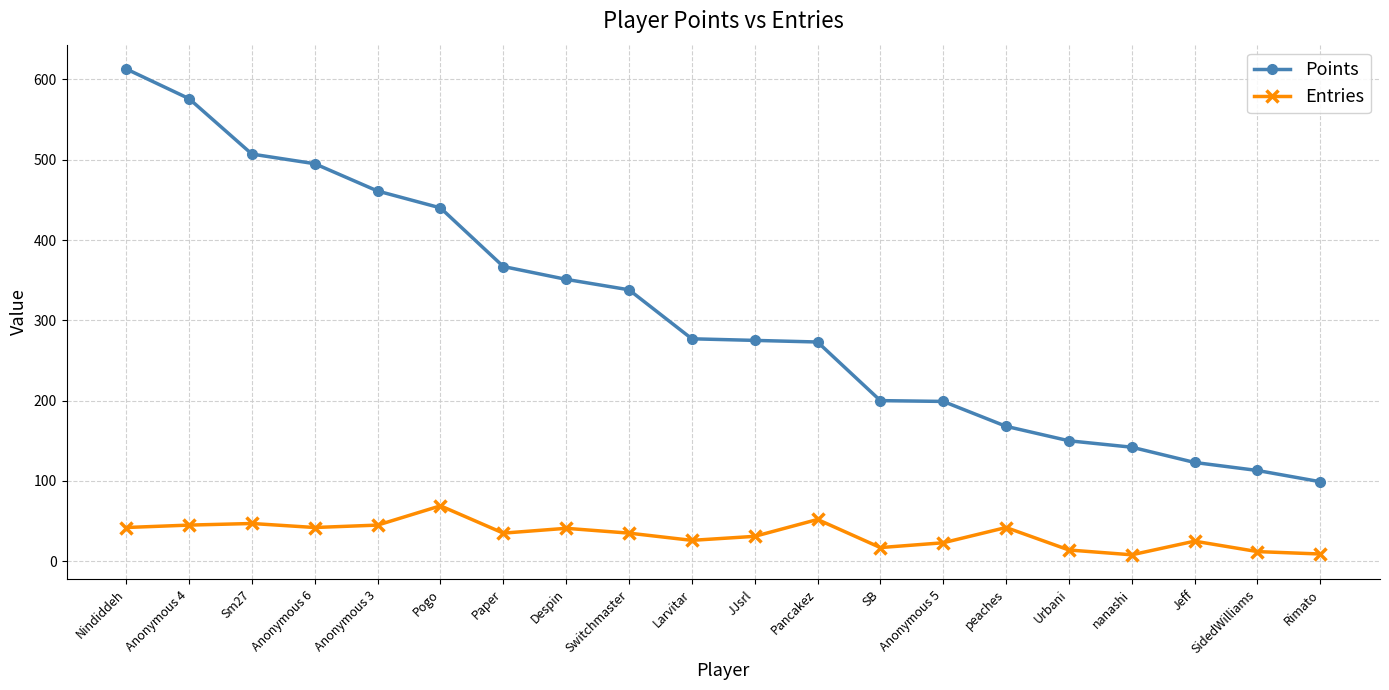

At which category is the sum across all series the highest?

Nindiddeh